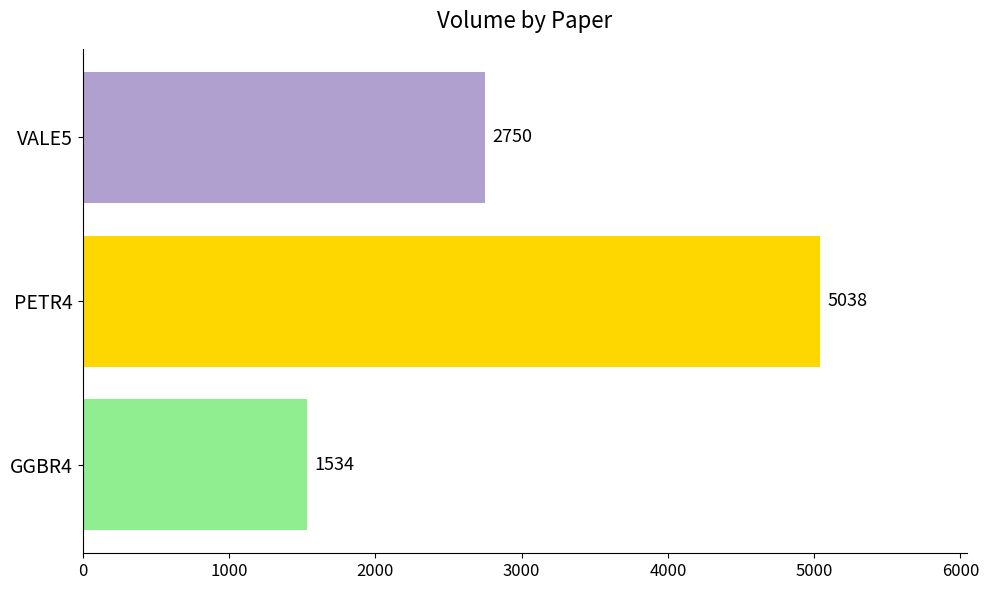

At which label is the value closest to 3286?

VALE5